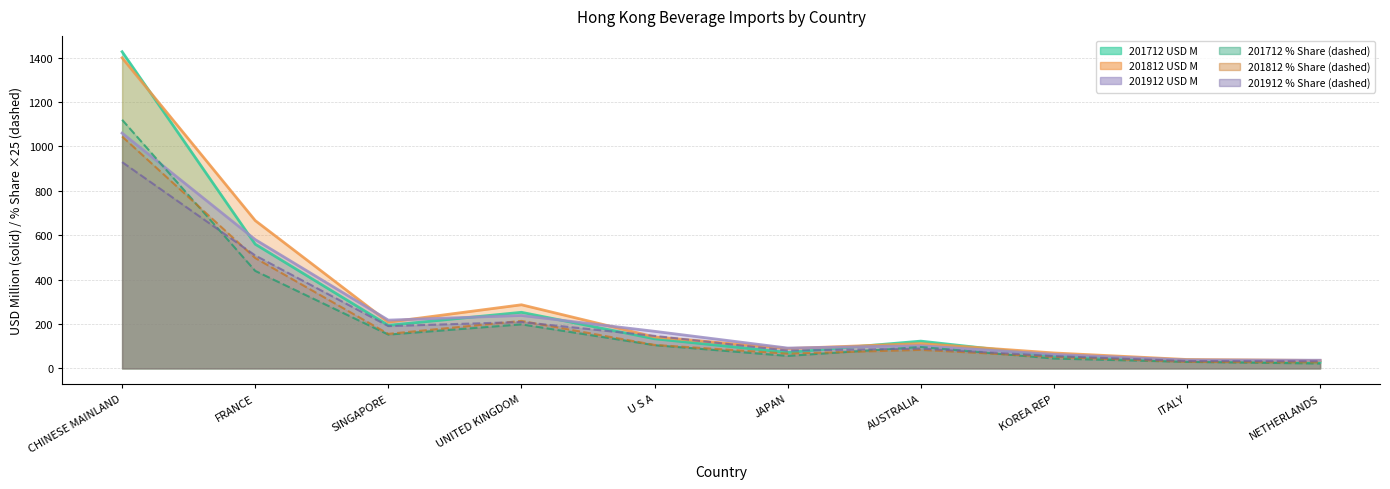

What is the total value across all series at ITALY?

208.5